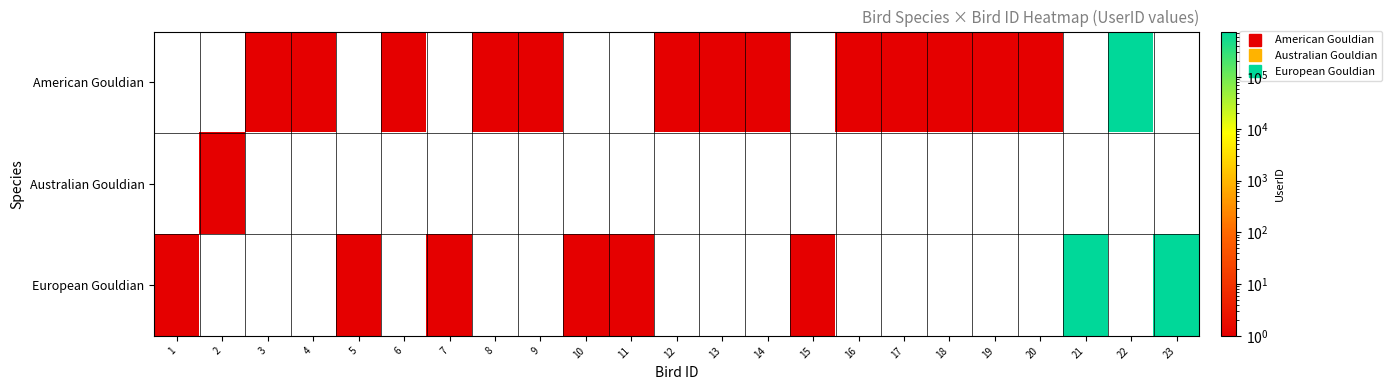

How many categories are shown in the chart?

23